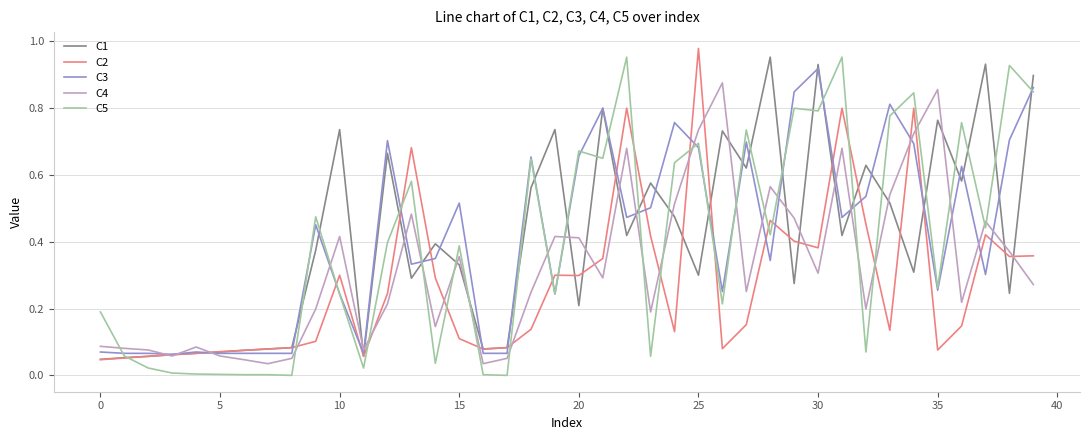

Which series ends up on top after the final intersection of C5 and C4?

C5